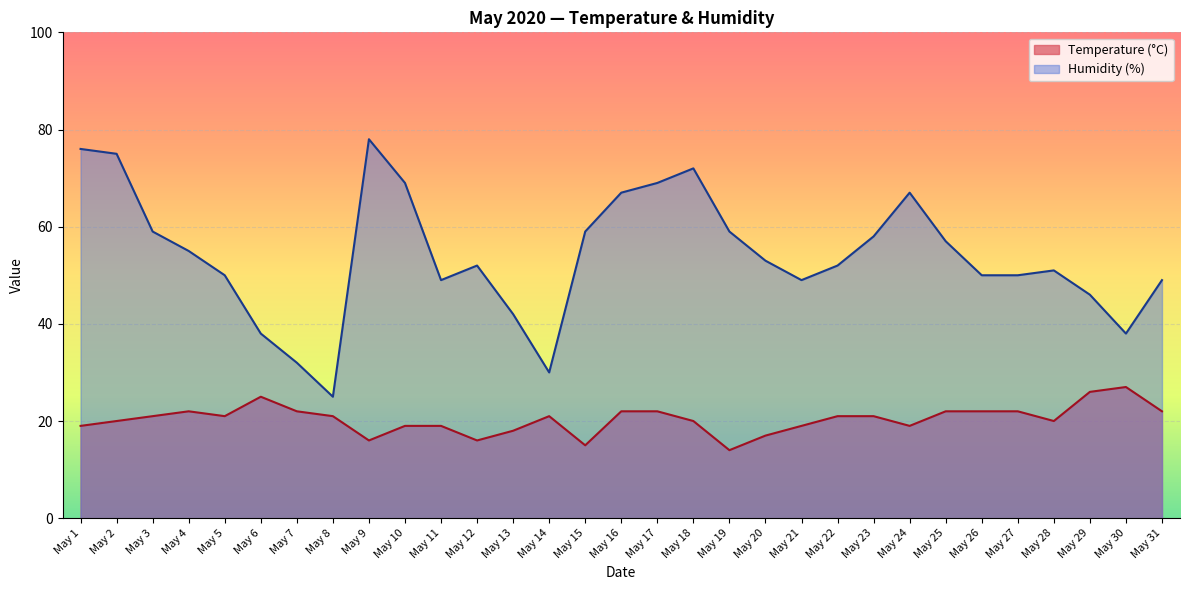

What is the highest value of the Temperature (°C) series?

27